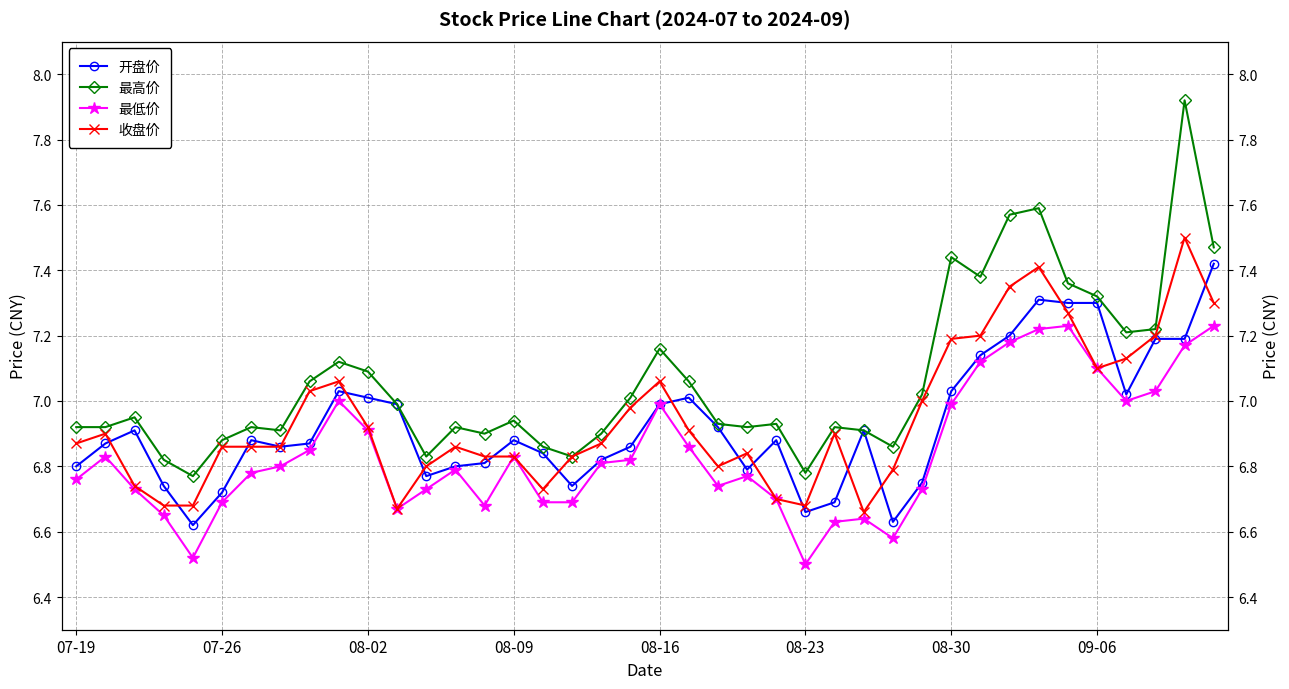

What are all the series names shown in the legend?

开盘价, 最高价, 最低价, 收盘价